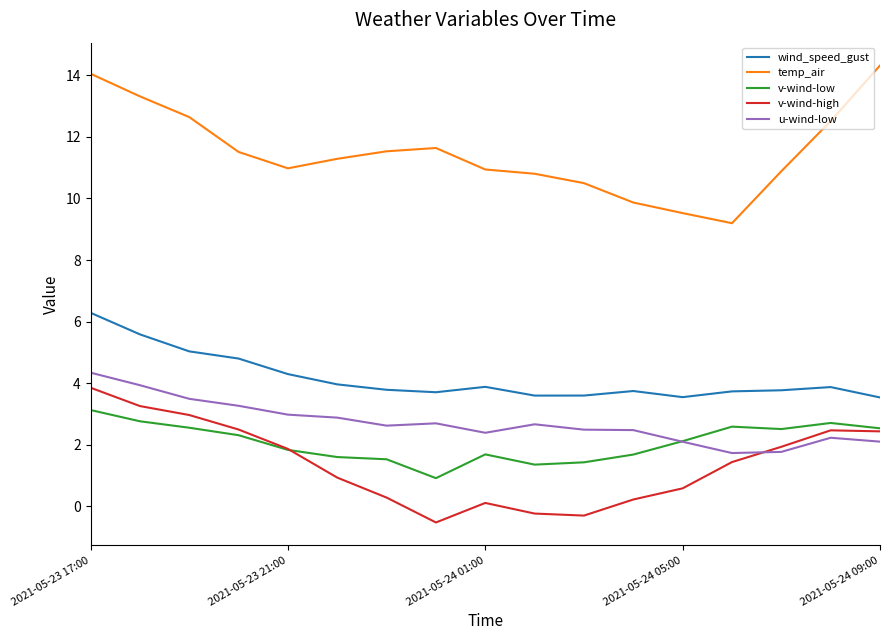

Which series has the largest total across all categories?

temp_air